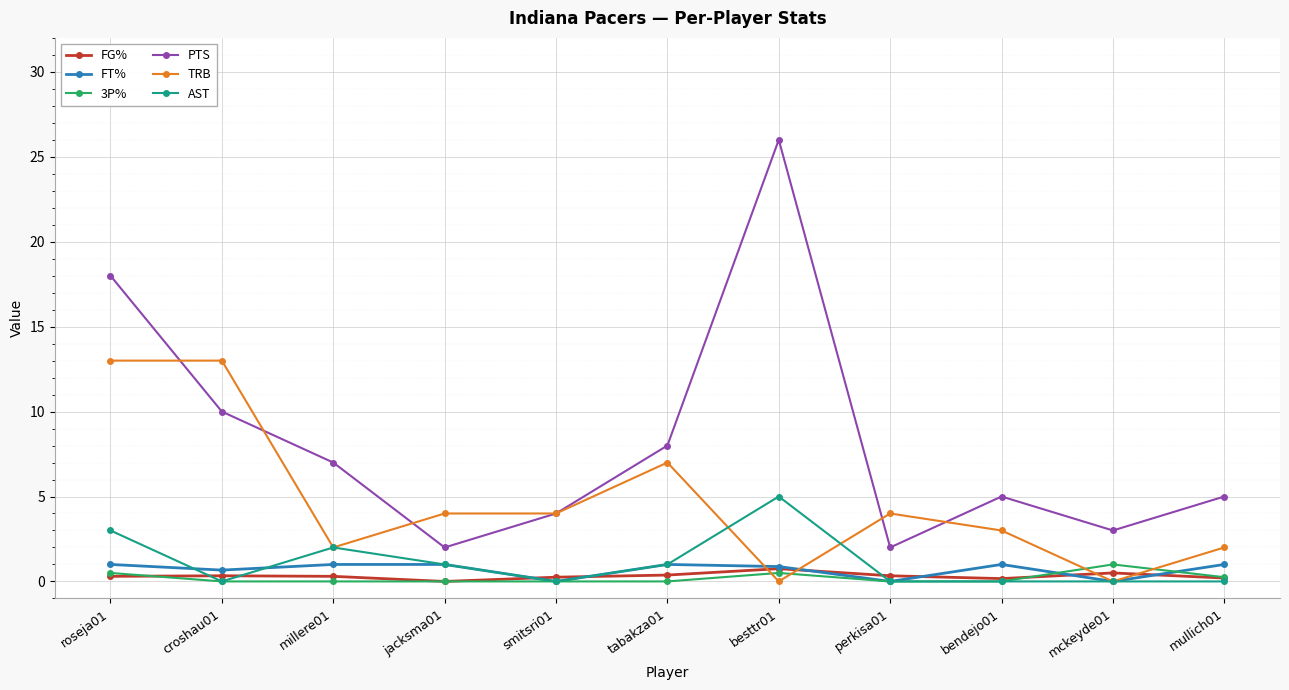

True or false: 3P% and PTS intersect in this chart.

False